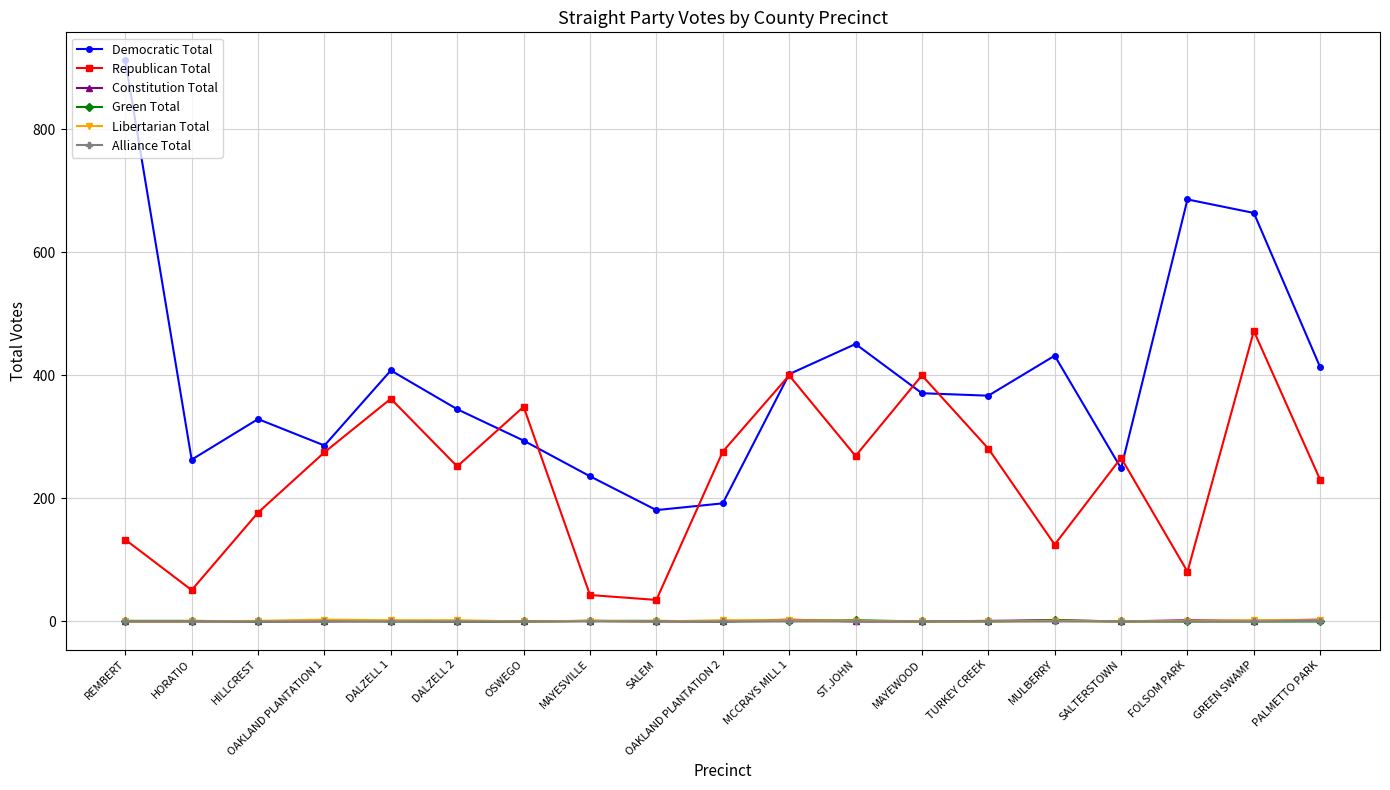

Which series has the largest total across all categories?

Democratic Total